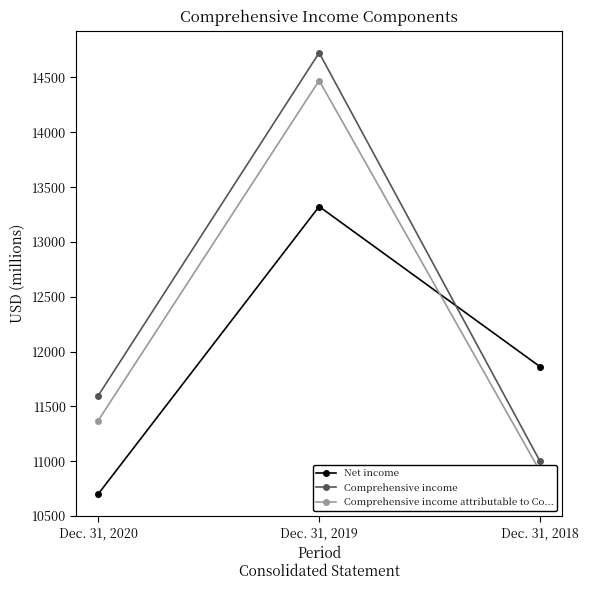

At how many categories does at least one series exceed 13564?

1